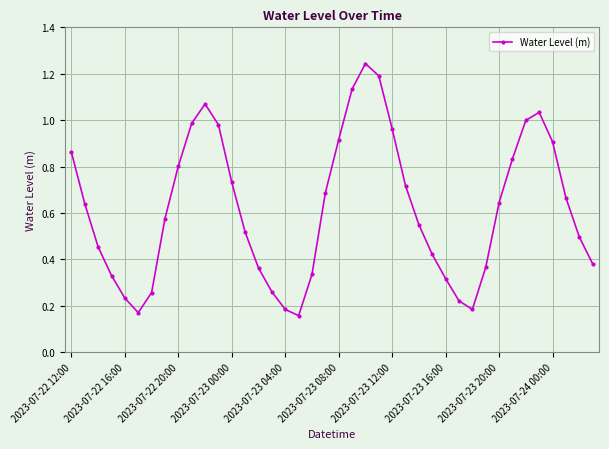

How many data points does each series have?

40